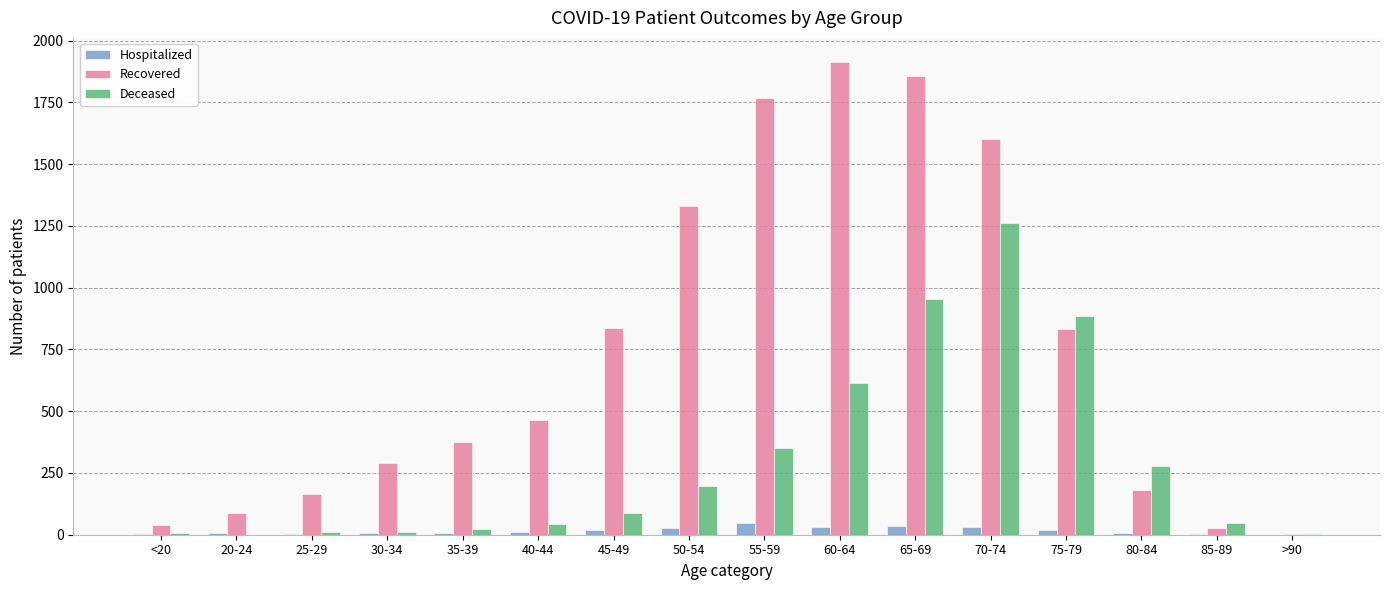

What is the maximum value for Recovered?

1915